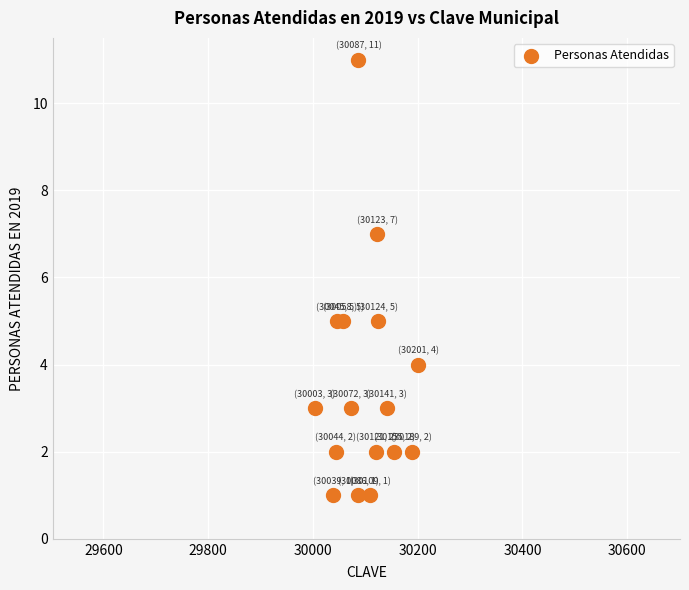

What is the range of Y values (max minus min)?

10